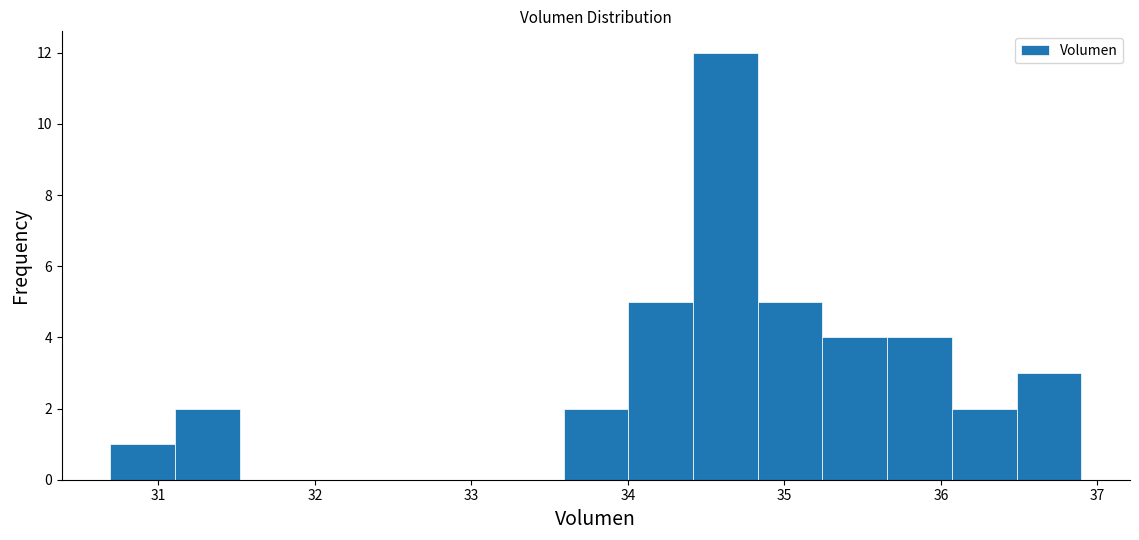

Reading left to right, transcribe this chart: for each bar, give the range it covers on the x-axis and its height. Neither the bar edges nor the heights are printed on the chart, so give them approximately, as read against the axes.

30.7 to 31.1: 1
31.1 to 31.5: 2
31.5 to 31.9: 0
31.9 to 32.3: 0
32.3 to 32.8: 0
32.8 to 33.2: 0
33.2 to 33.6: 0
33.6 to 34.0: 2
34.0 to 34.4: 5
34.4 to 34.8: 12
34.8 to 35.2: 5
35.2 to 35.7: 4
35.7 to 36.1: 4
36.1 to 36.5: 2
36.5 to 36.9: 3